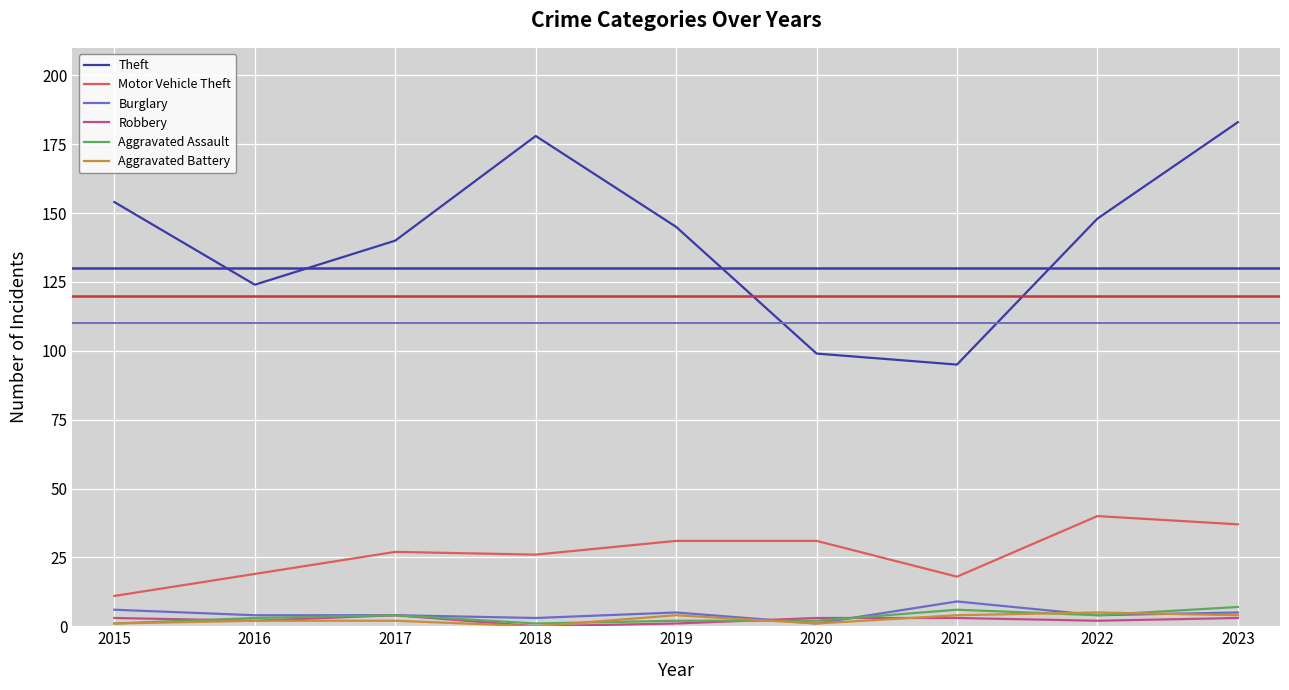

Which series has the largest range (max minus min)?

Theft